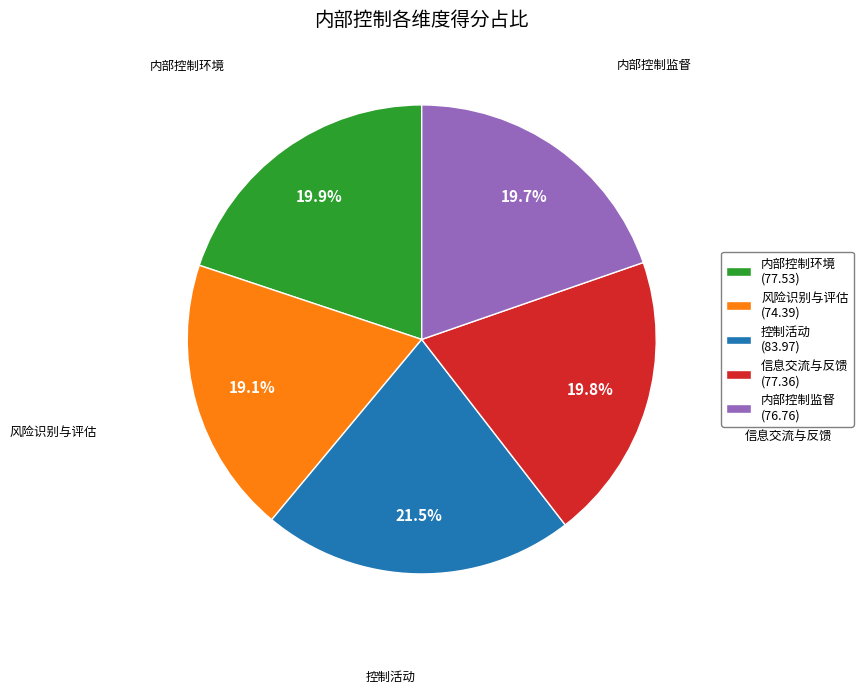

Does 控制活动 account for over 50% of the chart?

No